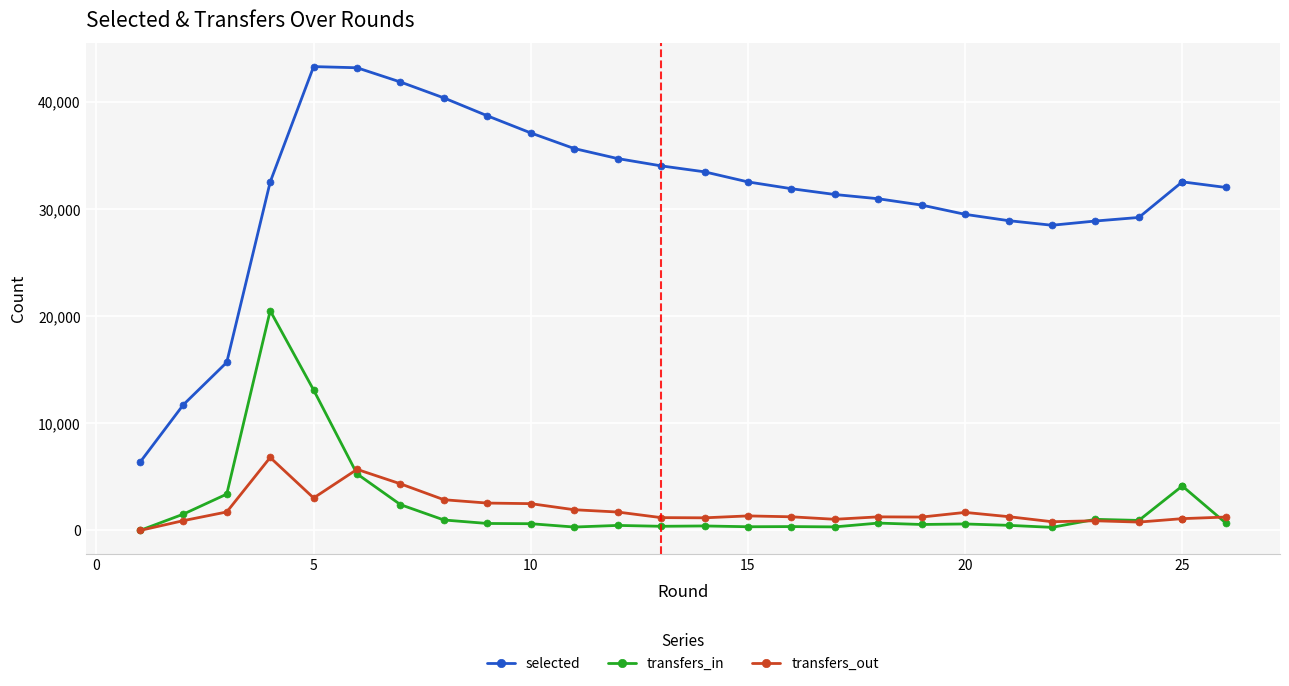

What is the maximum value for transfers_out?

6814